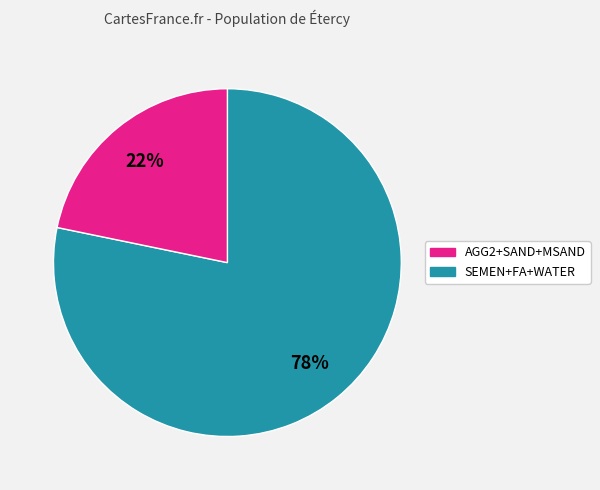

To the nearest percent, what is the difference between the largest and smallest slice percentages?

56%